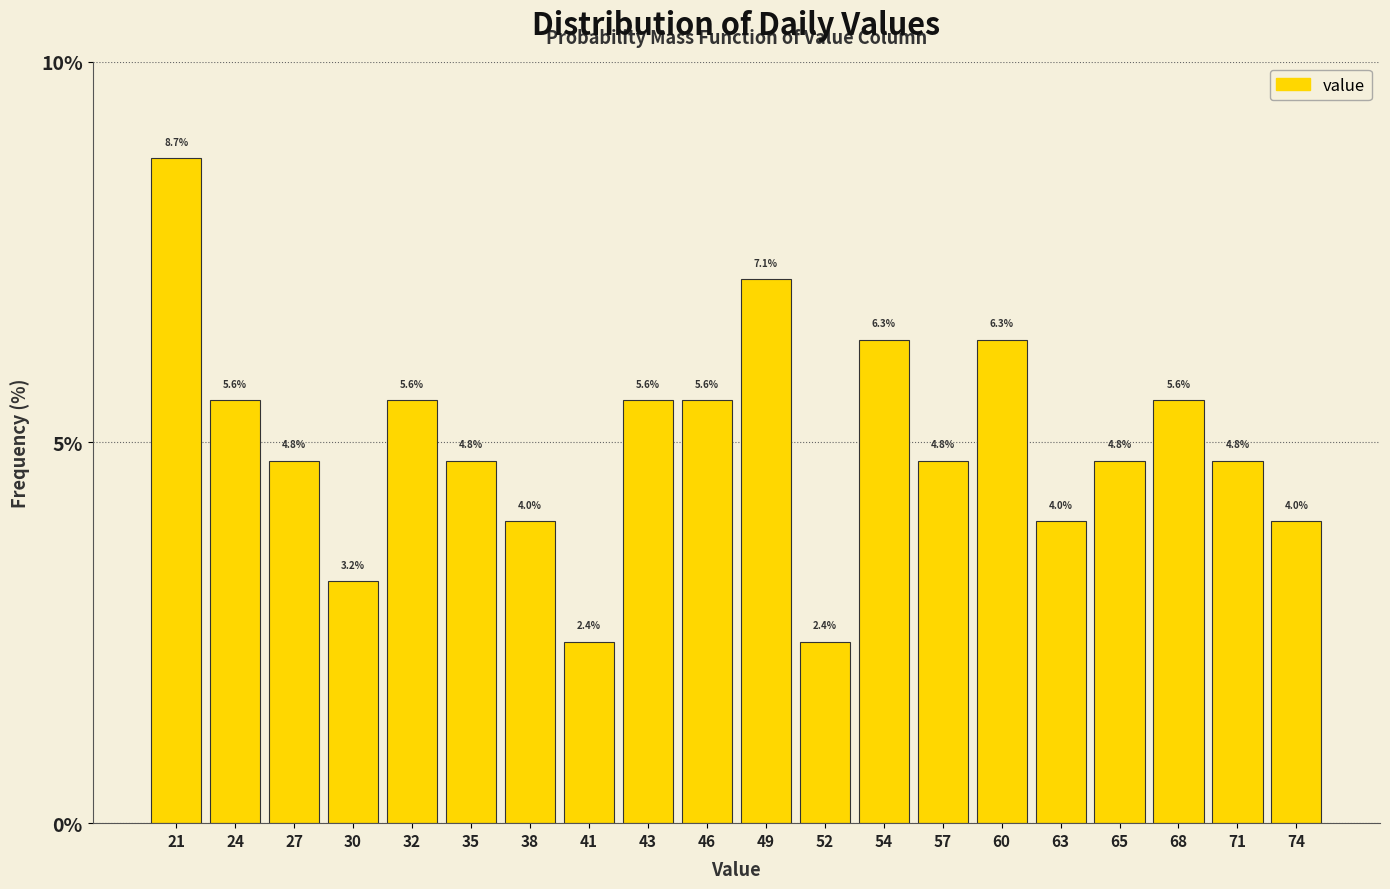

What is the height of the bar covering 47.50 to 50.25 on the x-axis? The bar edges are not printed on the chart, so give them approximately, as read against the axis.

7.1